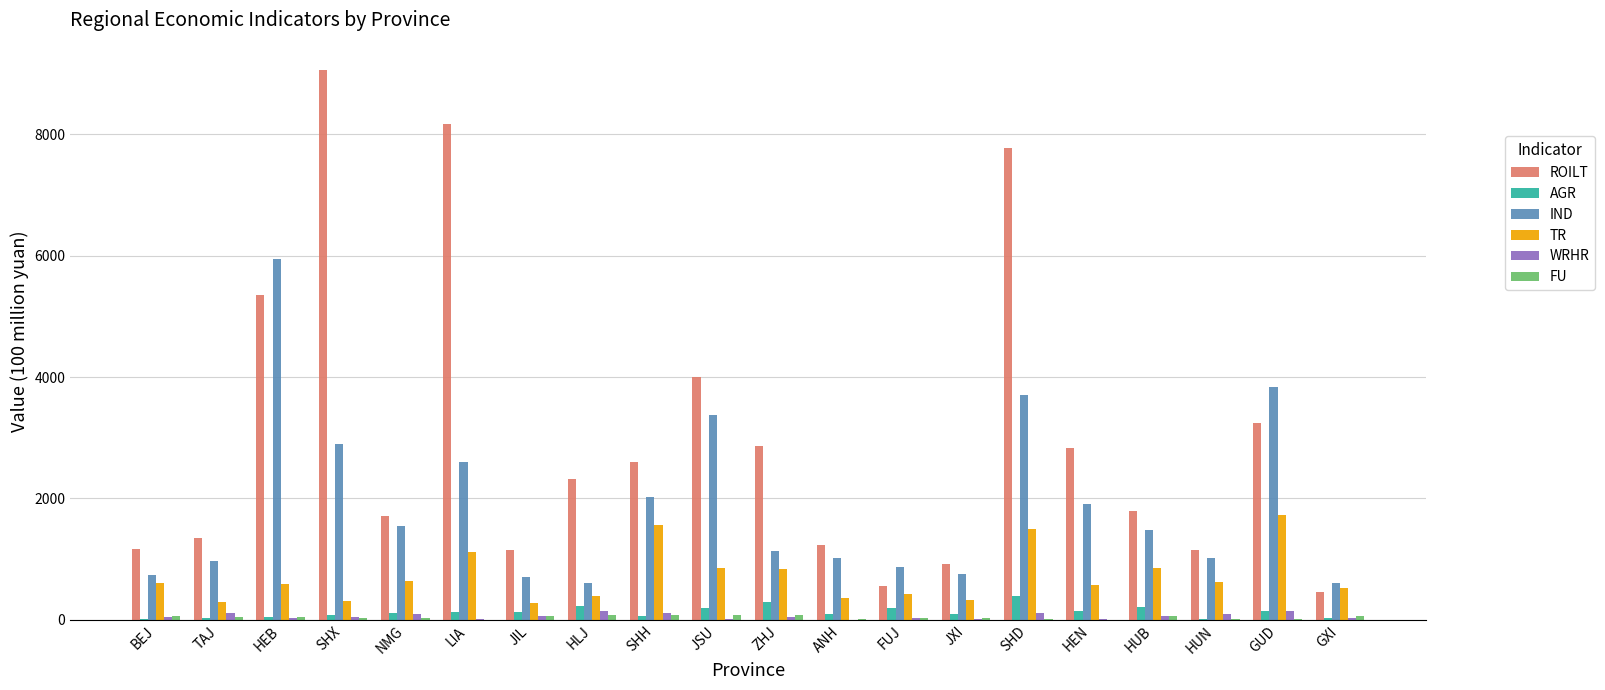

Is it true that ROILT equals 8495.2 at HEB?

False